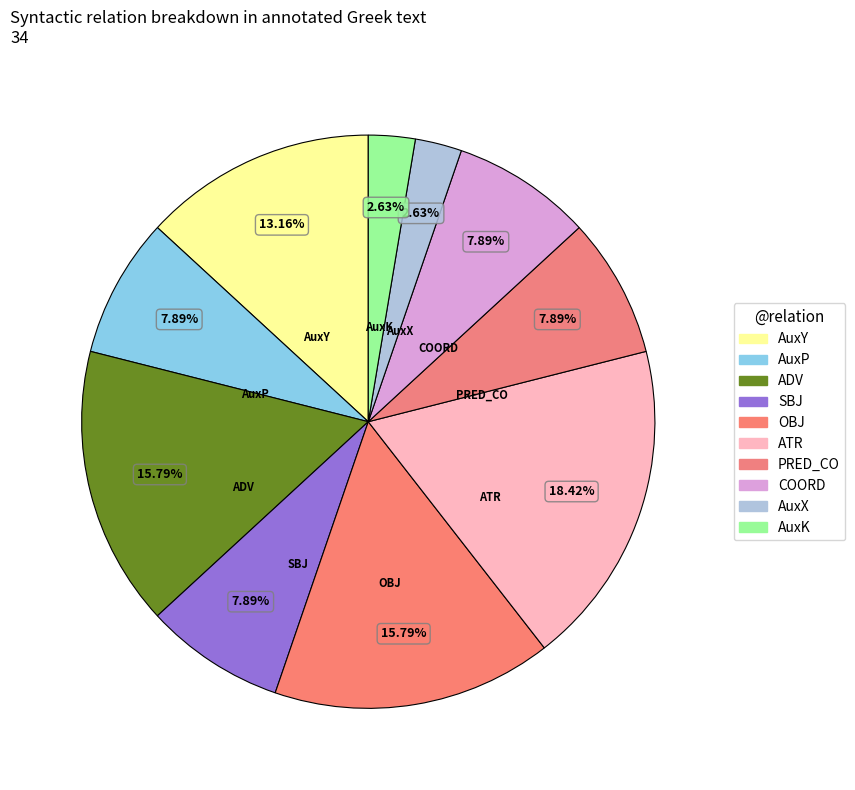

Count the number of slices in the pie.

10